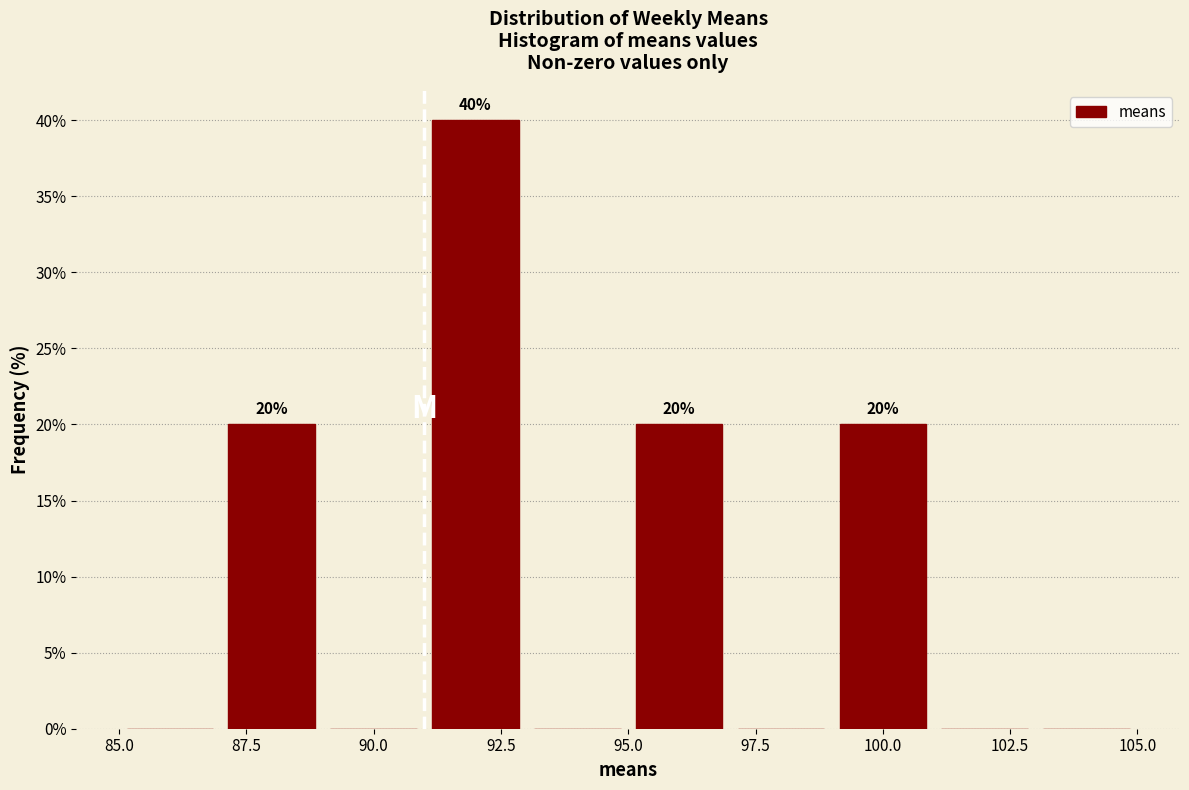

Which range on the x-axis has the tallest bar?

91 to 93